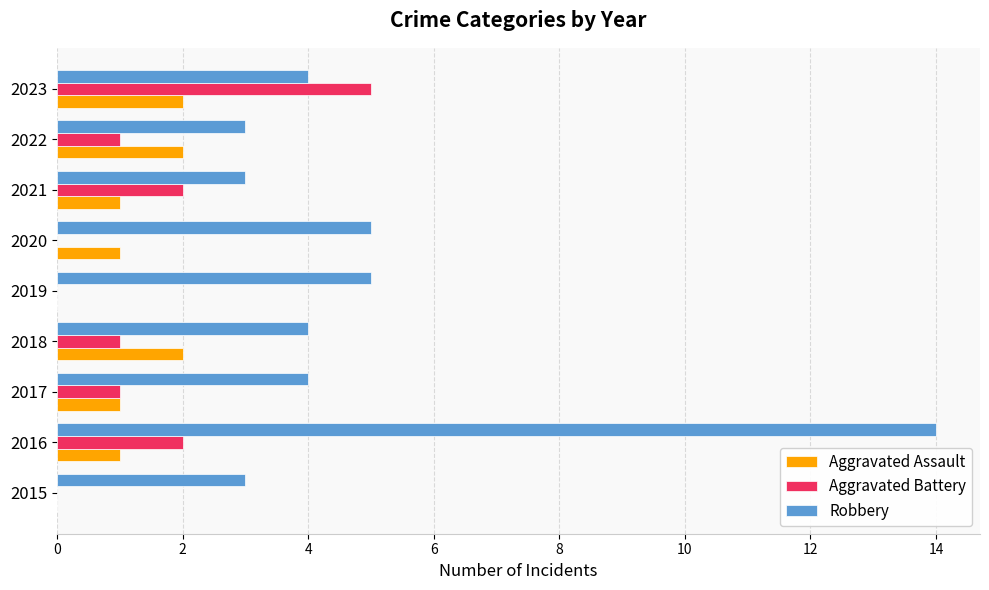

How many data points does each series have?

9